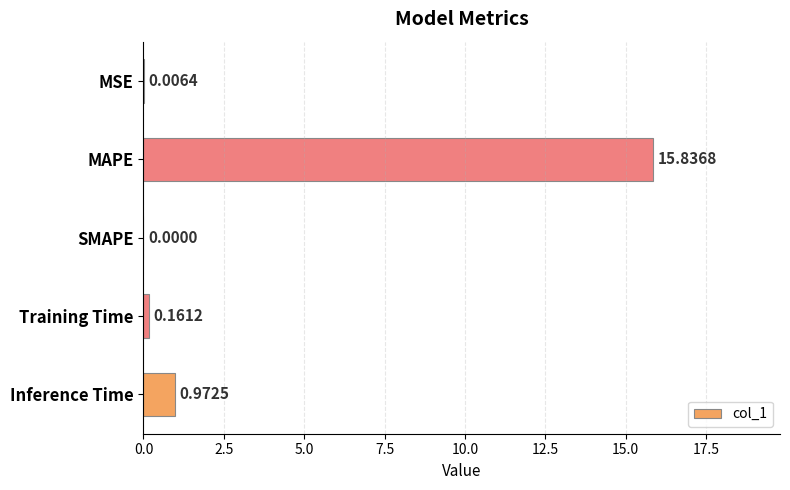

Are the bars grouped side by side (vs. stacked)?

No